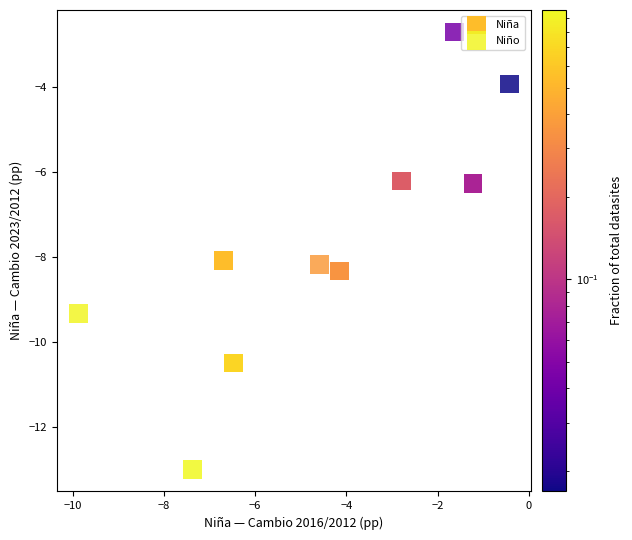

Which series contains the lowest Y value?

Niño